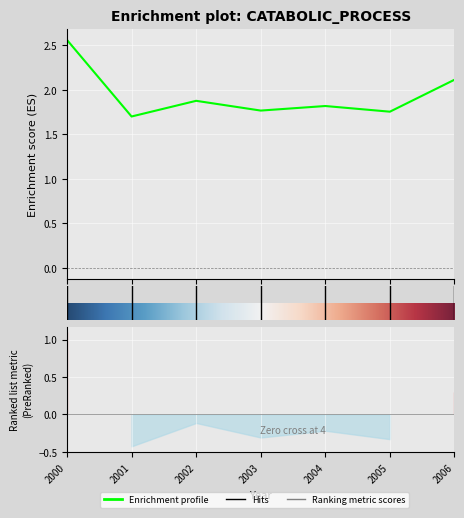

The value at 3 is 1.8. True or false?

True